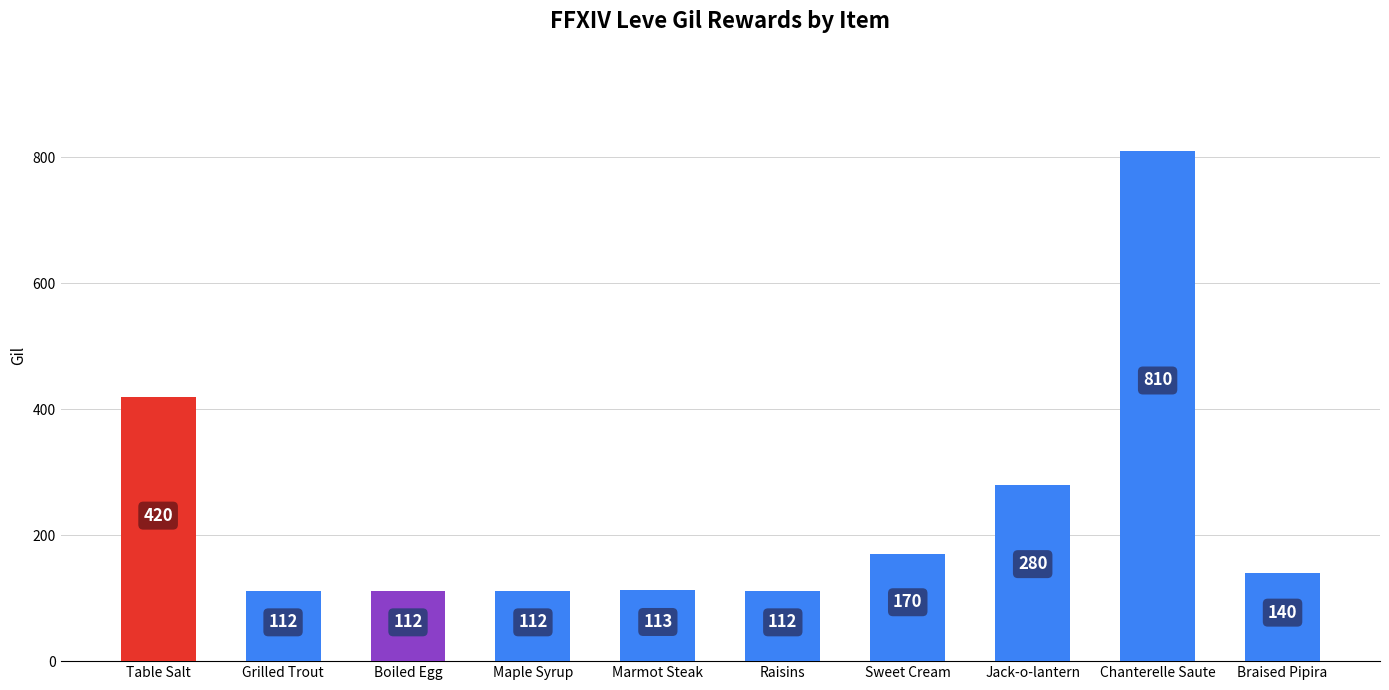

Between Sweet Cream and Maple Syrup, which is larger?

Sweet Cream